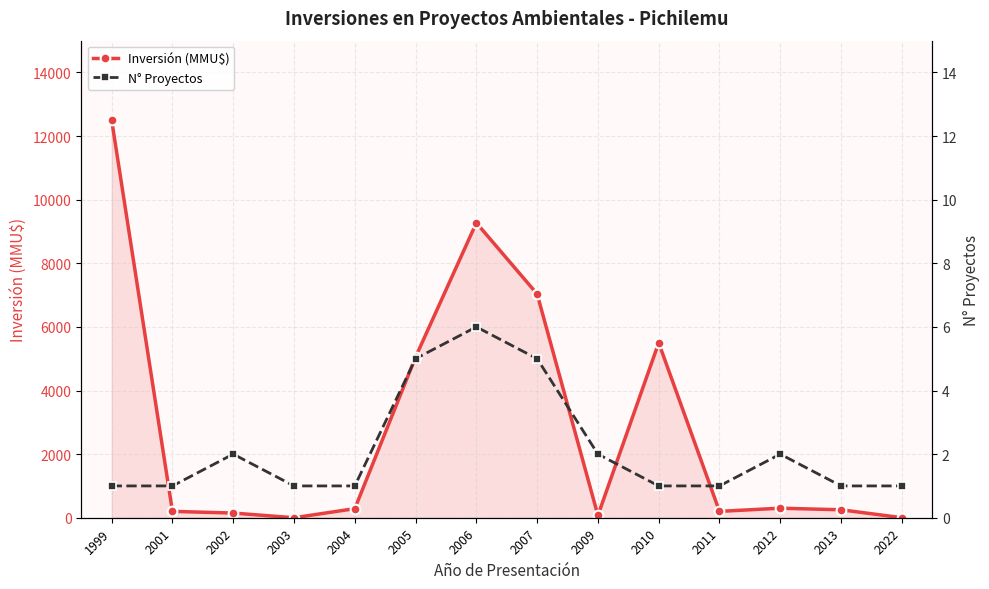

At which category is the sum across all series the highest?

1999